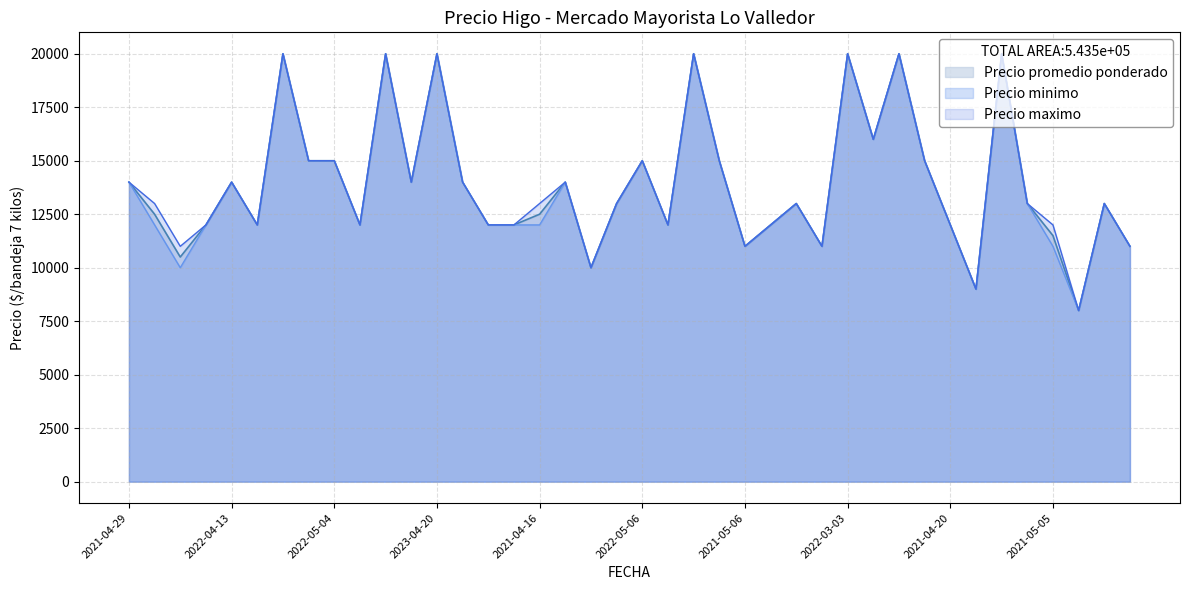

What is the highest value of the Precio minimo series?

20000